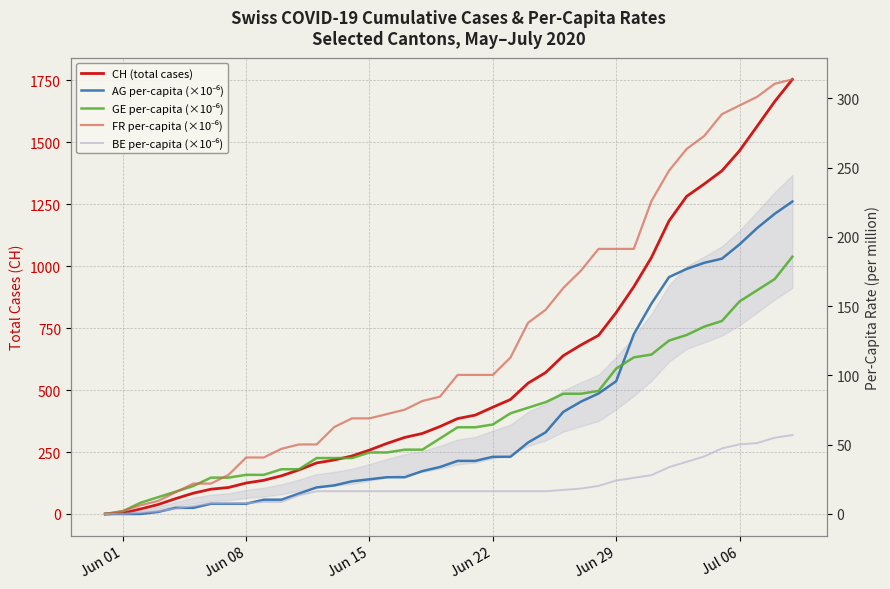

What is the maximum value for GE per-capita (×10⁻⁶)?

185.8